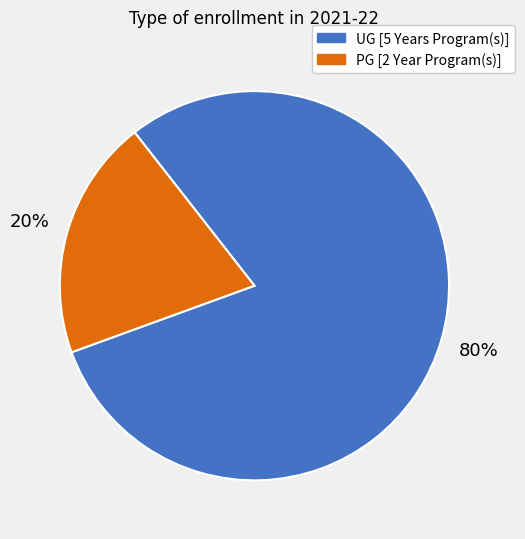

To the nearest percent, what percentage of the pie is UG [5 Years Program(s)]?

80%